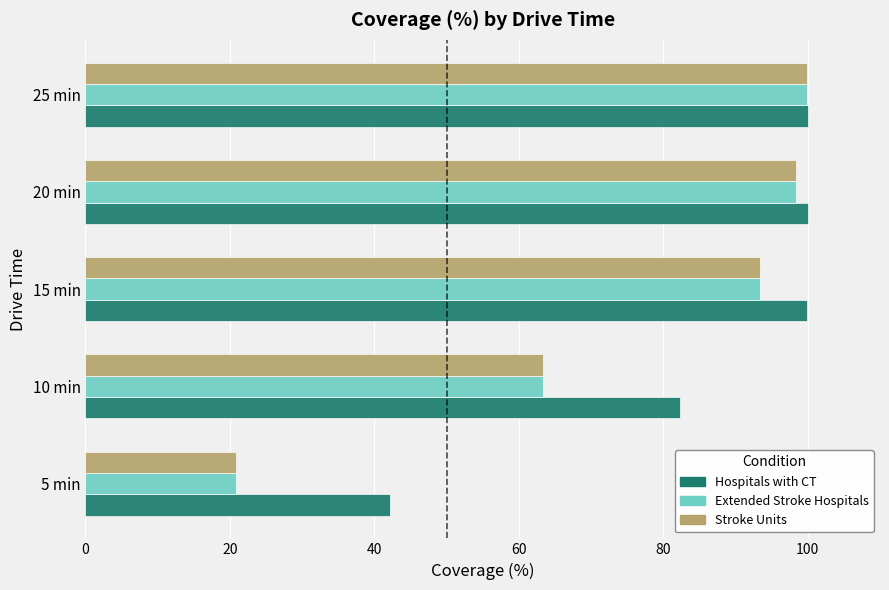

True or false: Stroke Units has a value of 20.8 at 5 min.

True